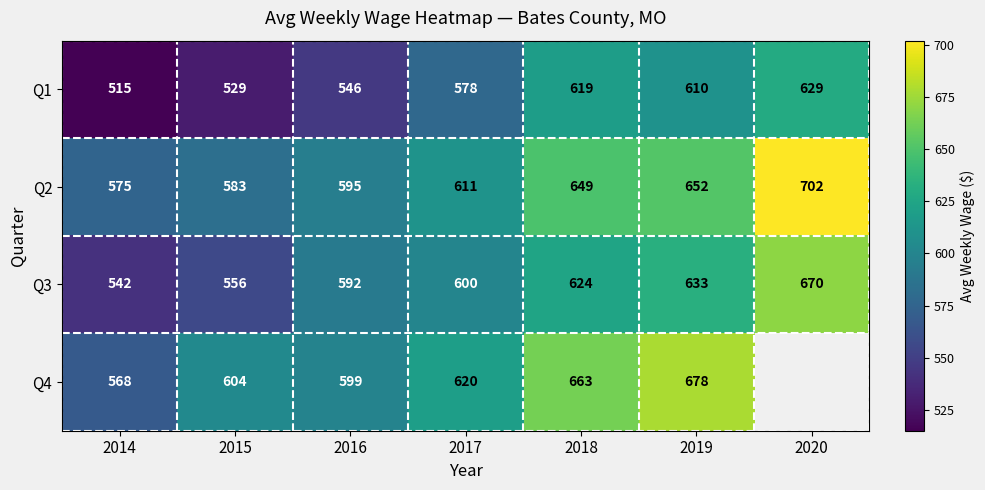

Which label corresponds to the smallest value in the chart?

2014